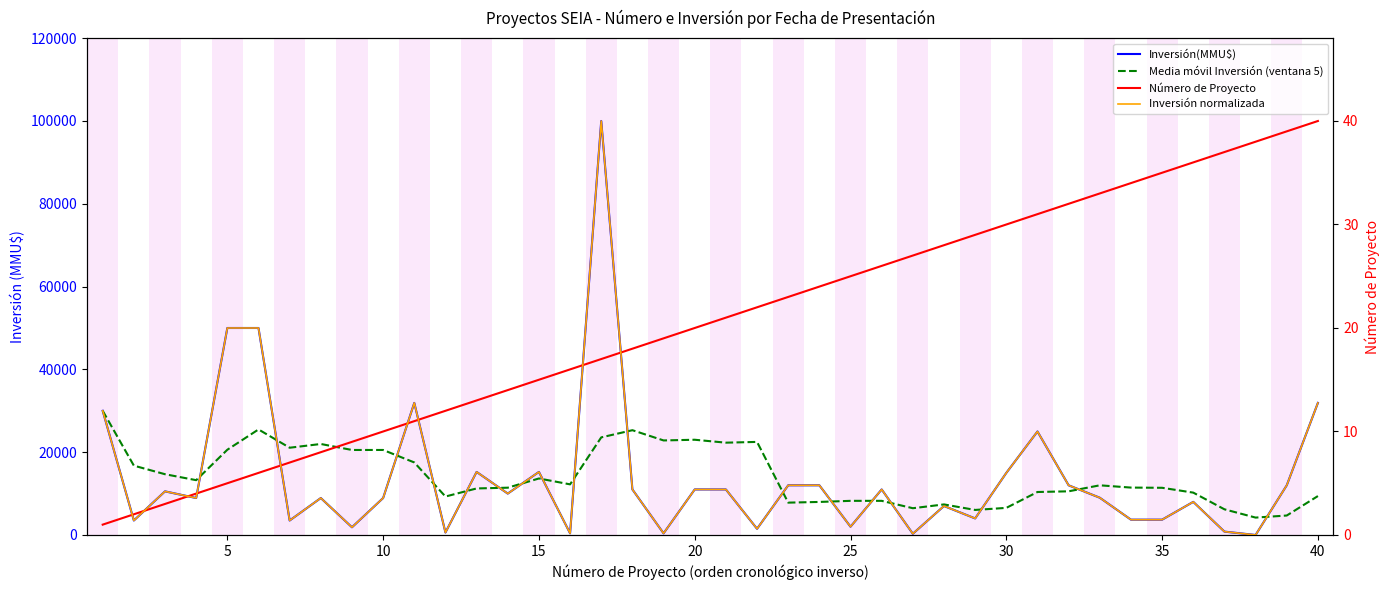

How many data points in Inversión normalizada are less than 4?

20